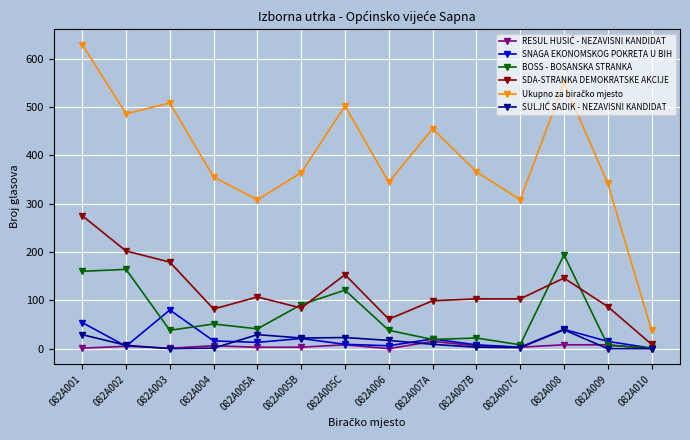

What is the maximum value shown in the chart?

629